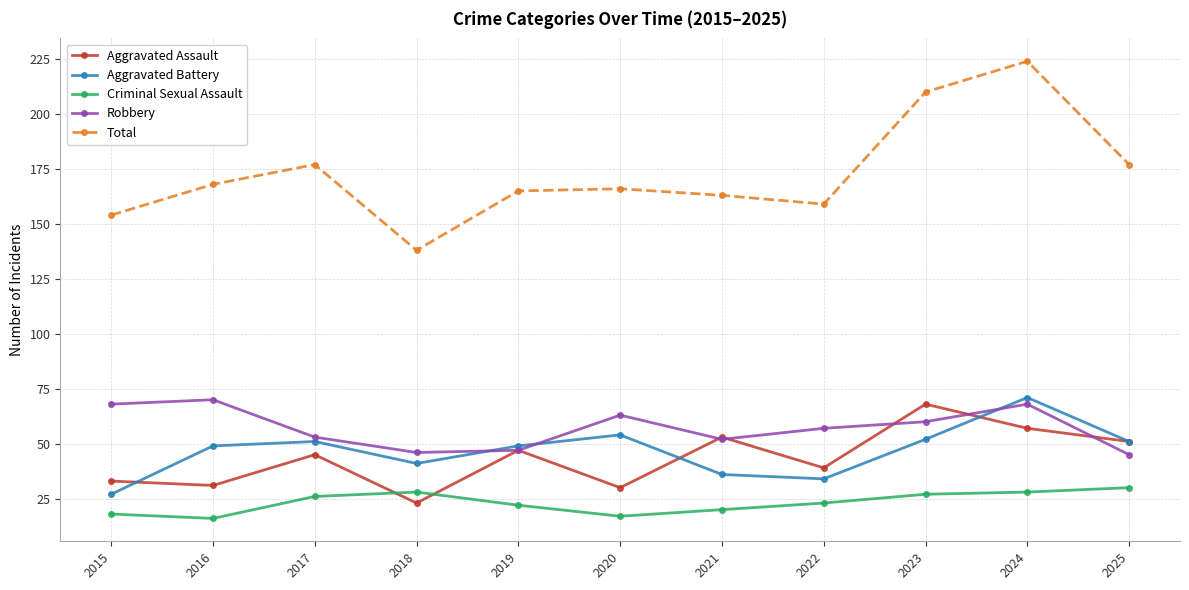

Is it true that Aggravated Battery equals 25 at 2024?

False